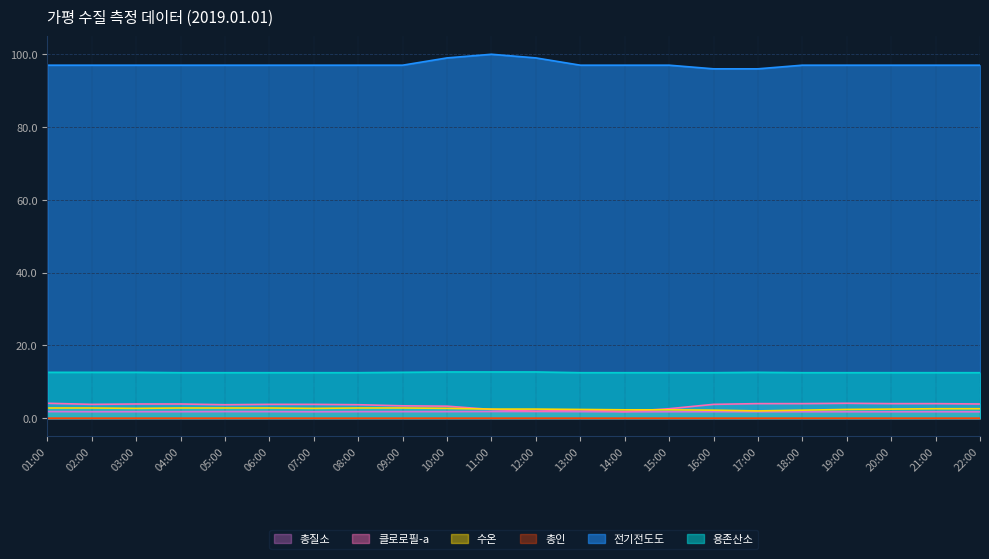

Does the chart display data point markers on the line(s)?

No